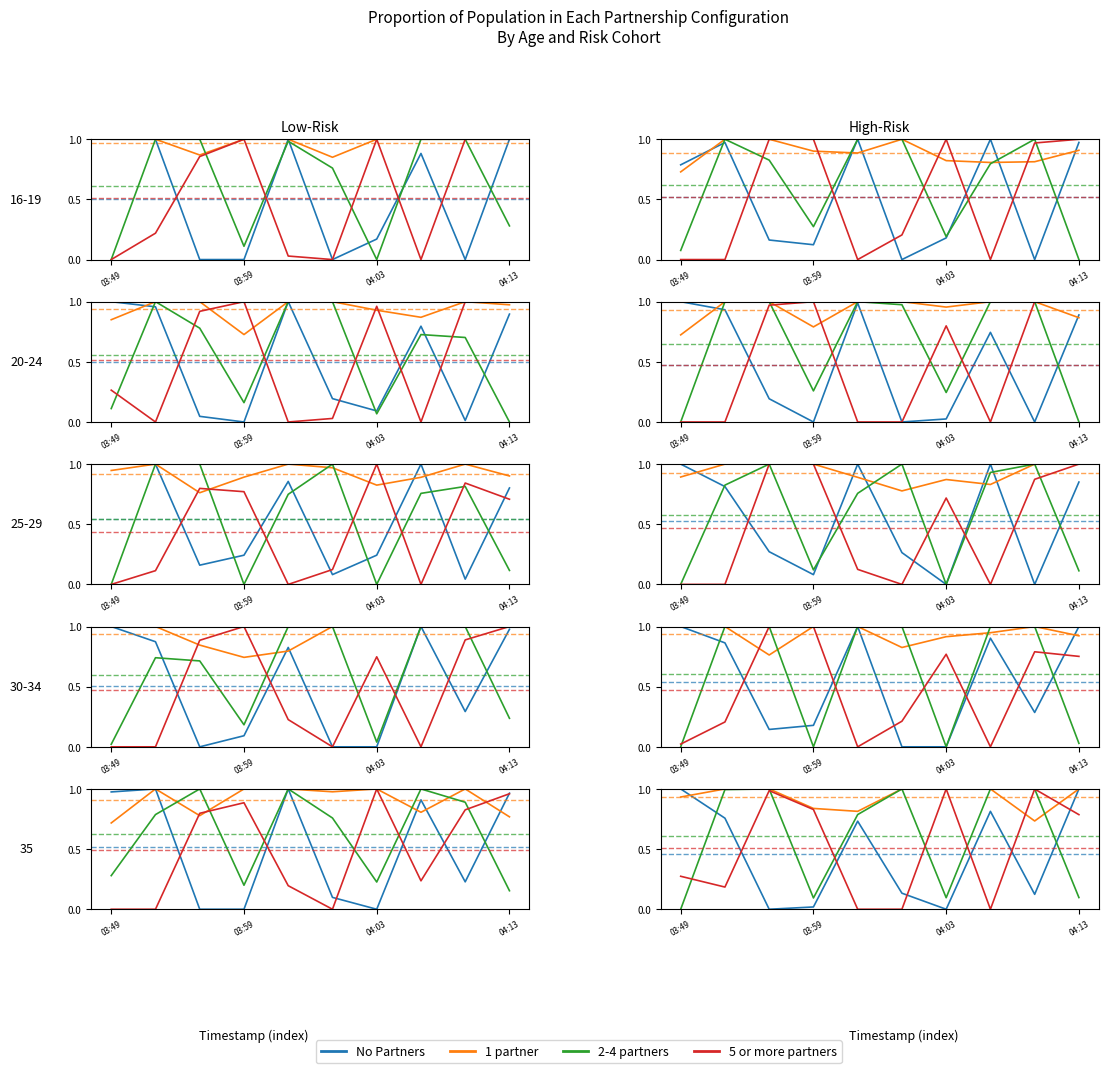

Rank the series at 03:59 from lowest to highest value.

No Partners, 2-4 partners, 5 or more partners, 1 partner